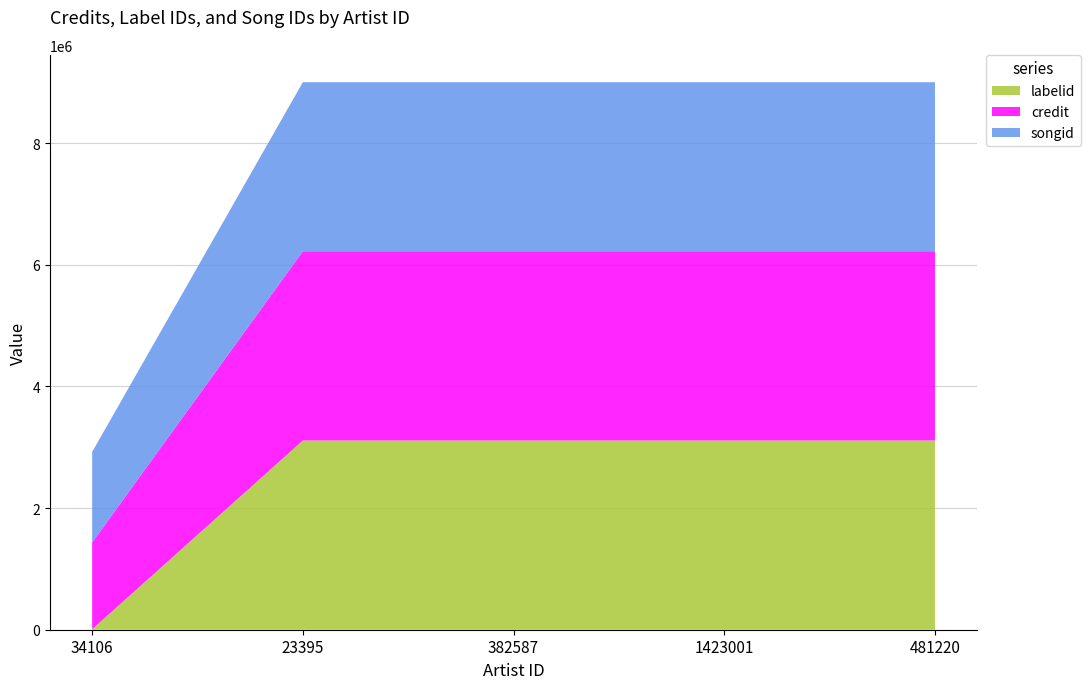

Reading left to right, list all the values displayed in this chart.

labelid: 7922	3111771	3111771	3111771	3111771
credit: 1427494	3111771	3111771	3111771	3111771
songid: 1488343	2779360	2779360	2779360	2779360